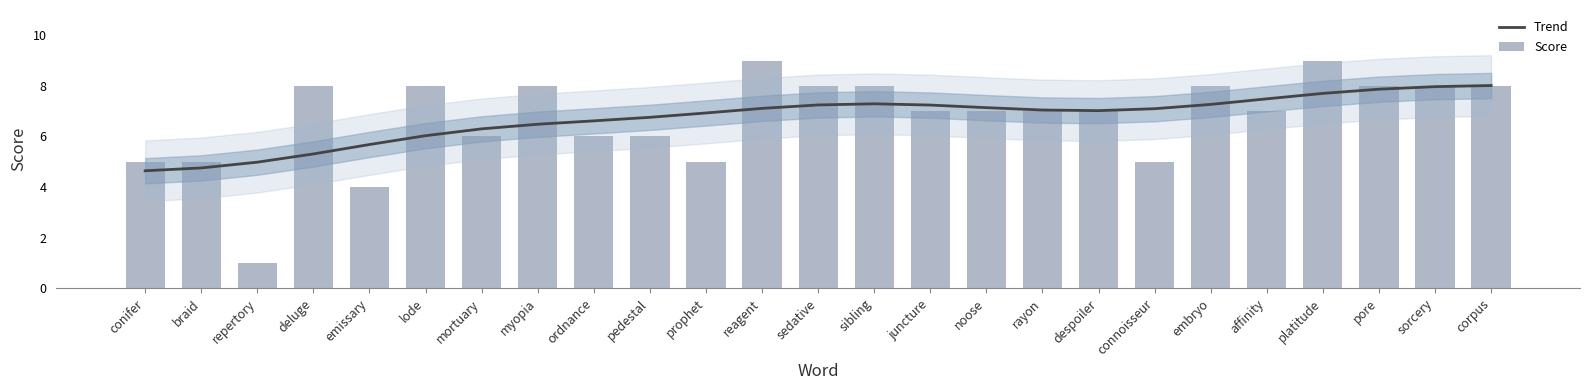

Where does the Score series first go above 7?

deluge